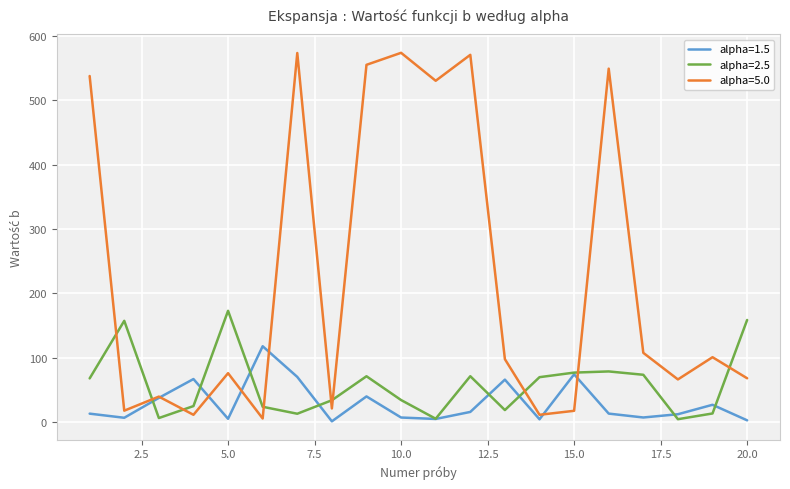

What is the average value of the alpha=1.5 series?

29.6